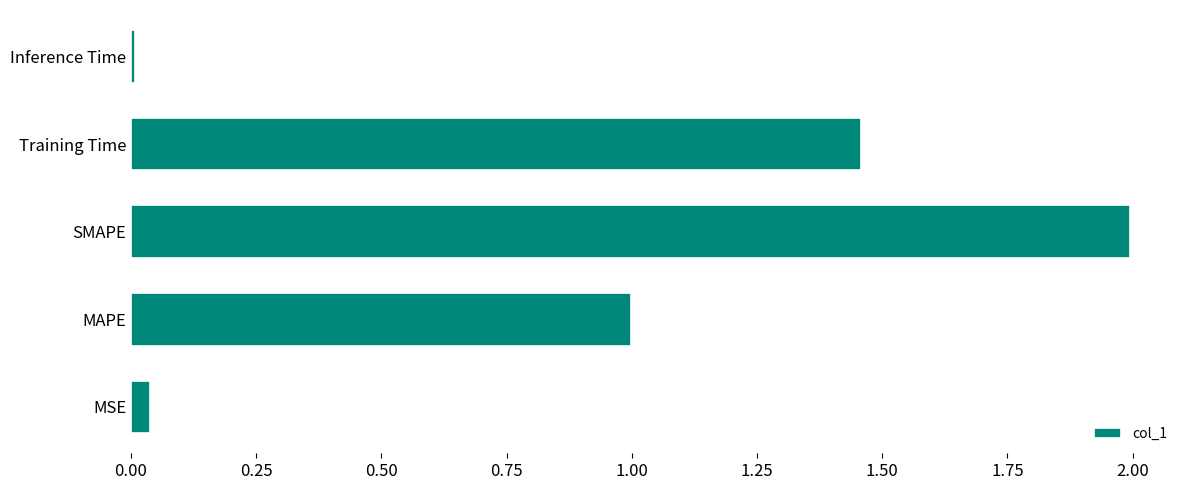

The value at Inference Time is 0.0. True or false?

True